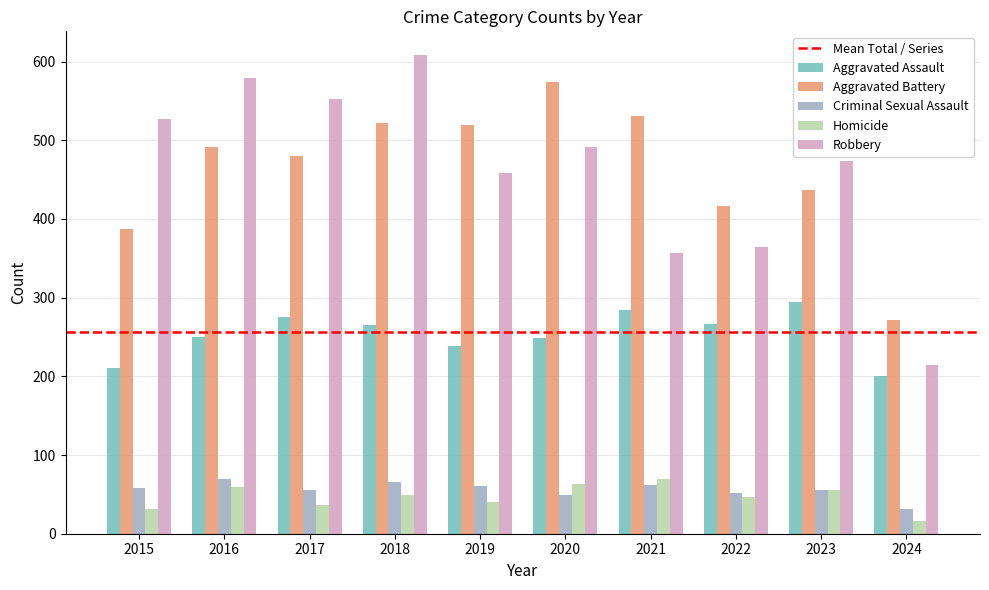

What is the sum of all Criminal Sexual Assault values?

560